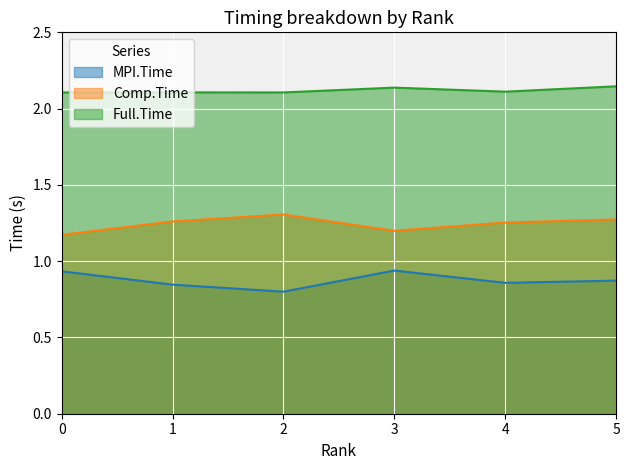

The MPI.Time series shows 0.4 at 5. True or false?

False